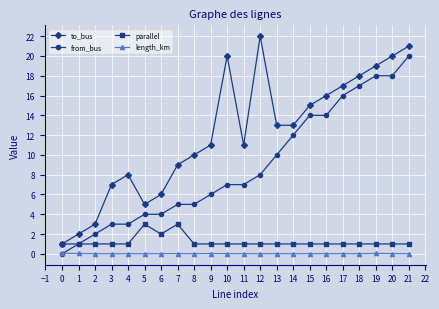

Which series has the widest spread of values?

to_bus